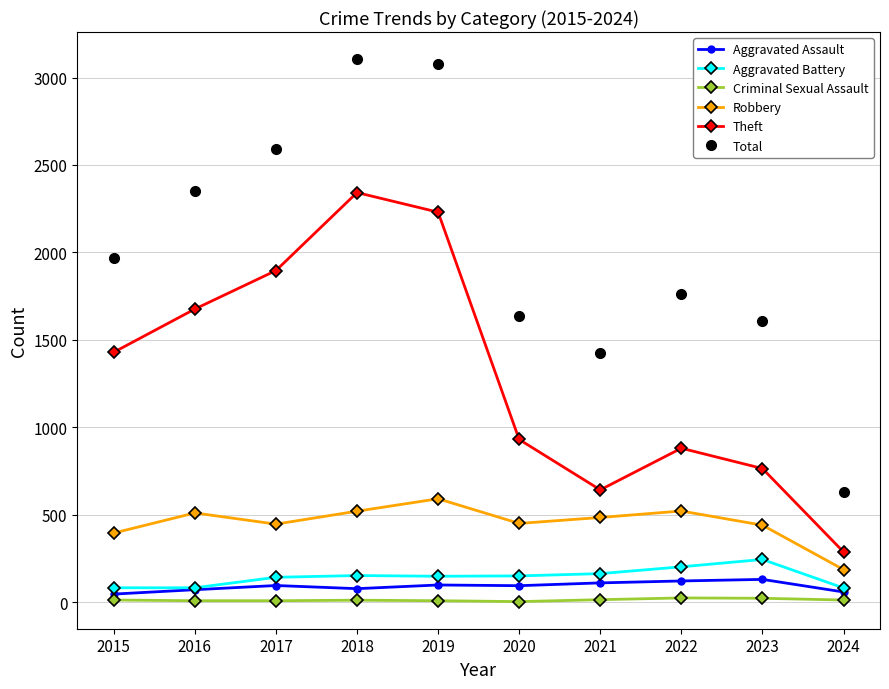

The Robbery series shows 395 at 2015. True or false?

True